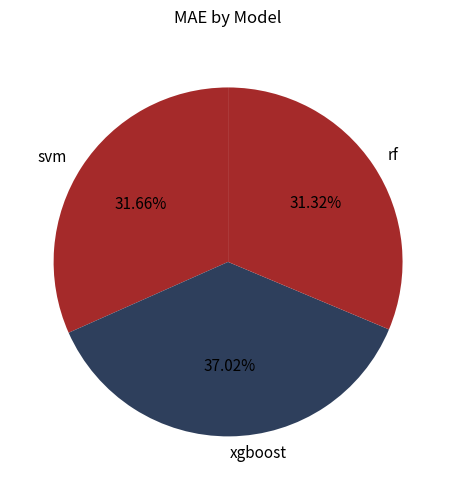

How many segments does this pie chart have?

3